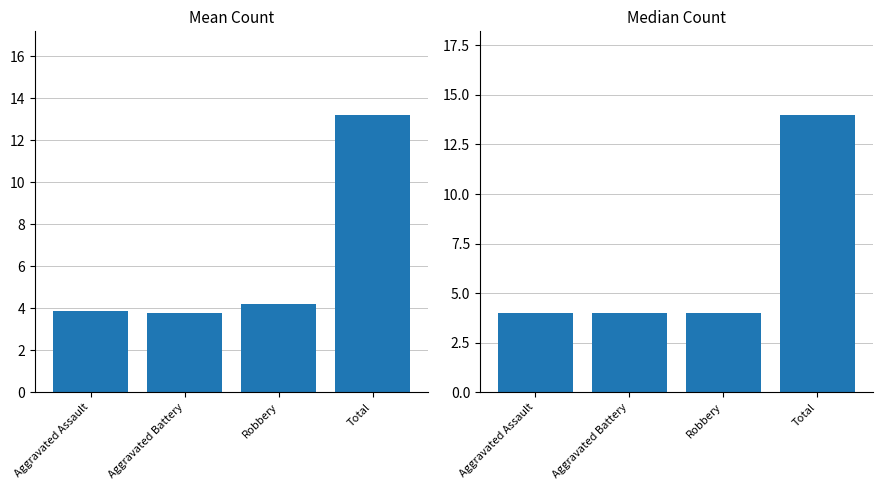

What are all the series names shown in the legend?

Mean Count, Median Count